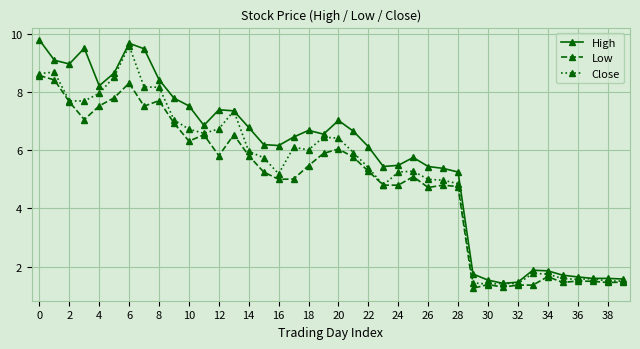

What is the value of the Low point at the 40th from the left?

1.5